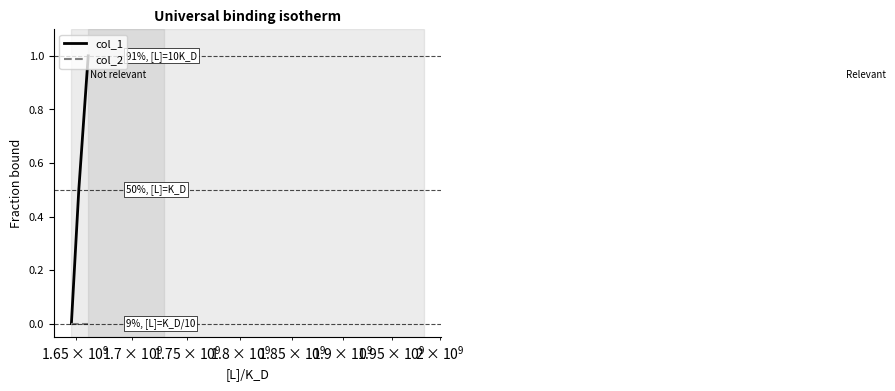

Which series has the largest total across all categories?

col_1